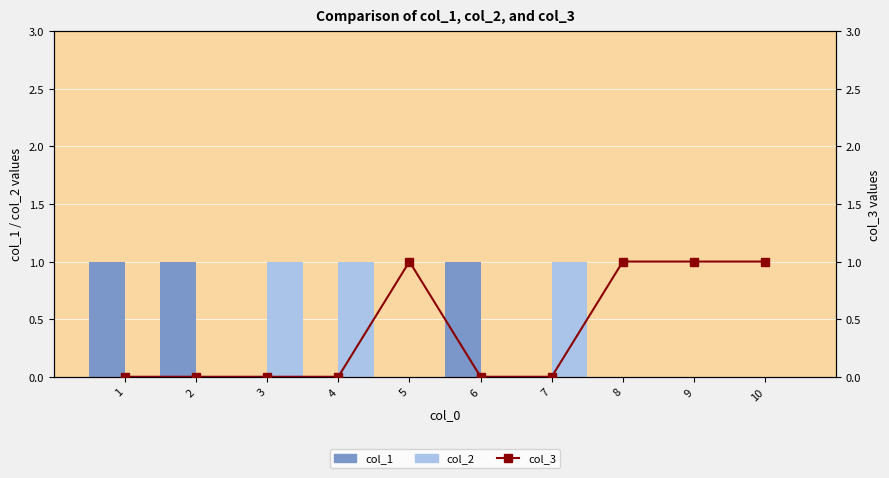

True or false: col_1 has a value of 0 at 3.

True